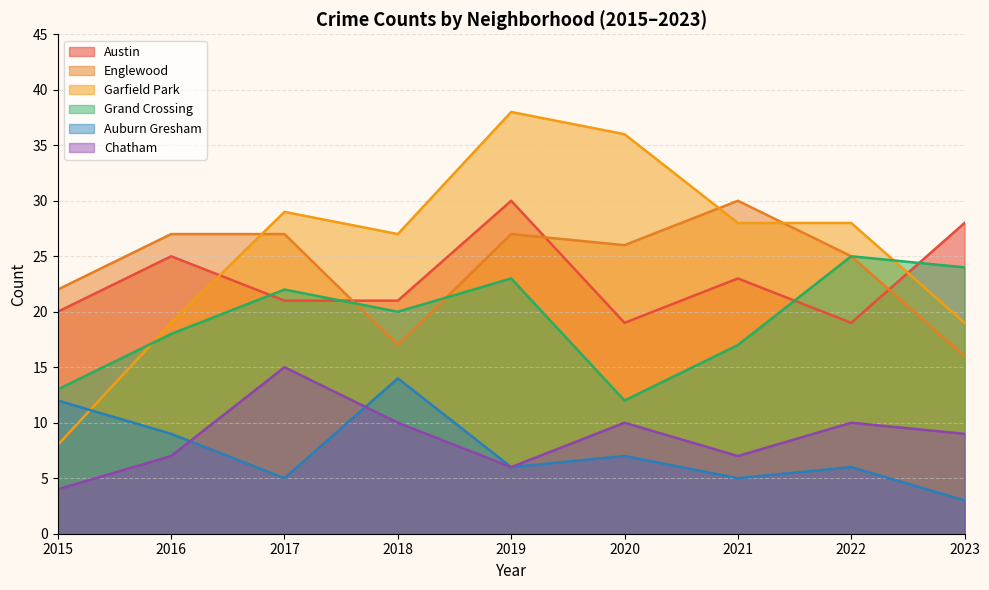

Which category has the lowest value in the Grand Crossing series?

2020